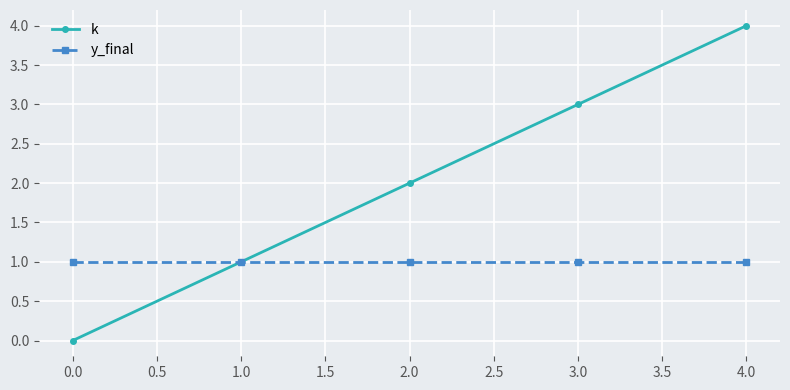

Rank the series by their average value, from lowest to highest.

y_final, k